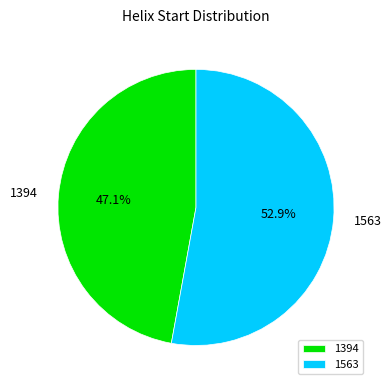

What is the largest slice in the pie chart?

1563